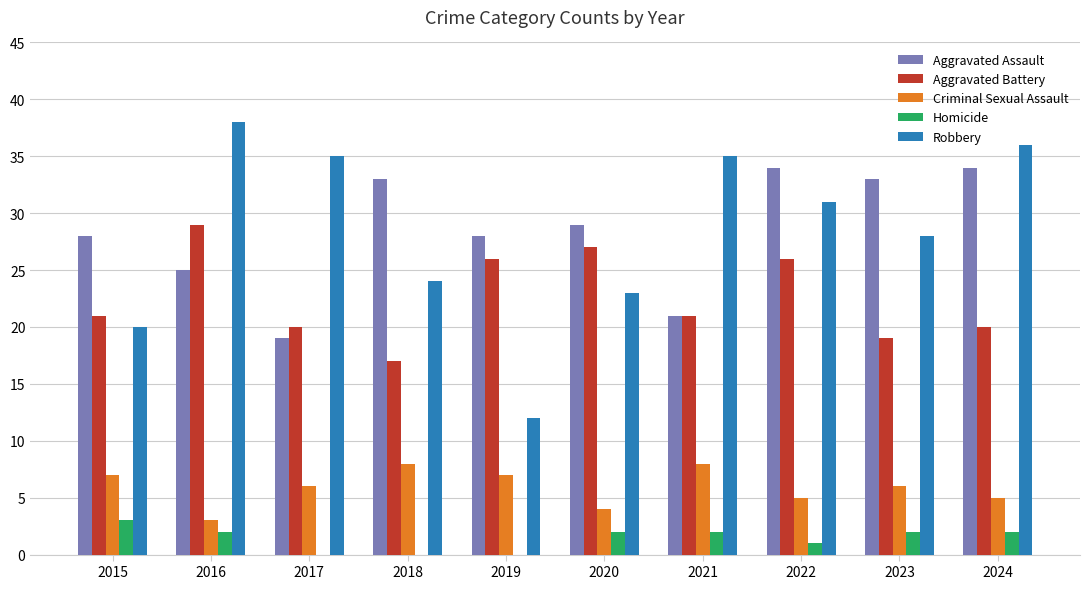

True or false: Criminal Sexual Assault has a value of 12 at 2018.

False